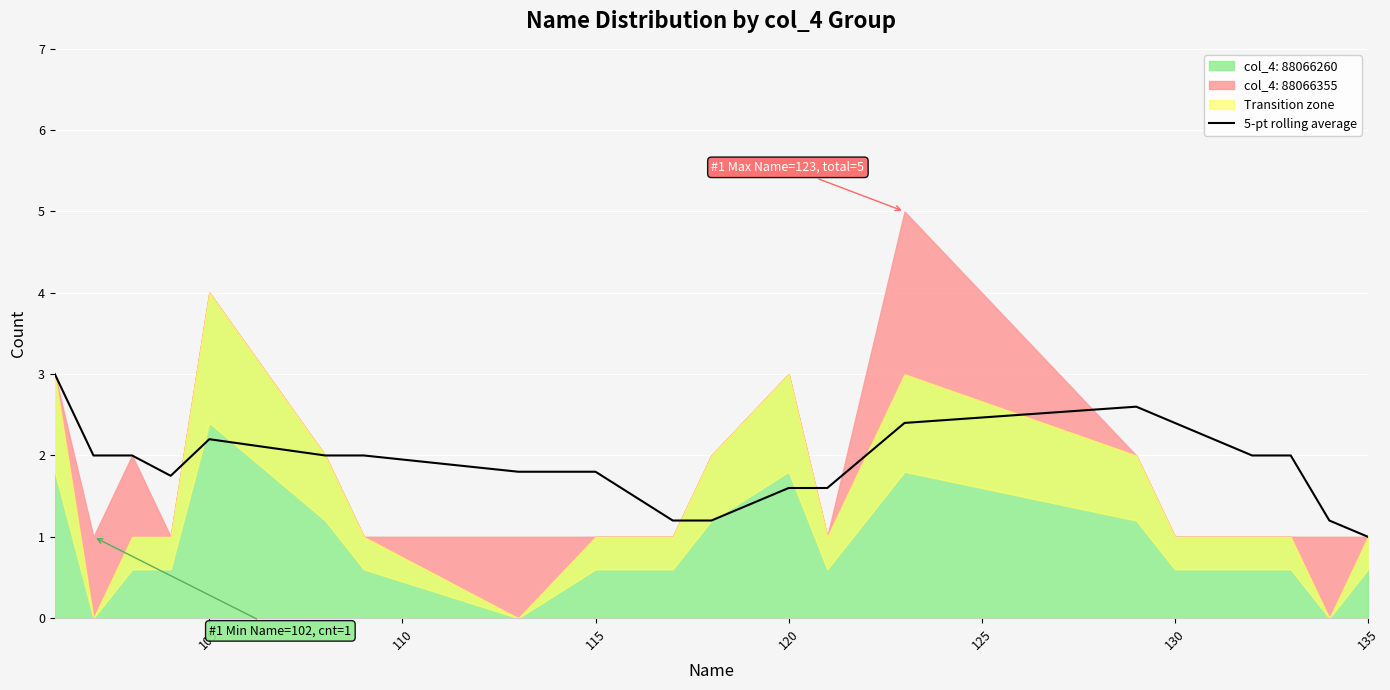

True or false: 5-pt rolling average has a value of 1.4 at 135.

False